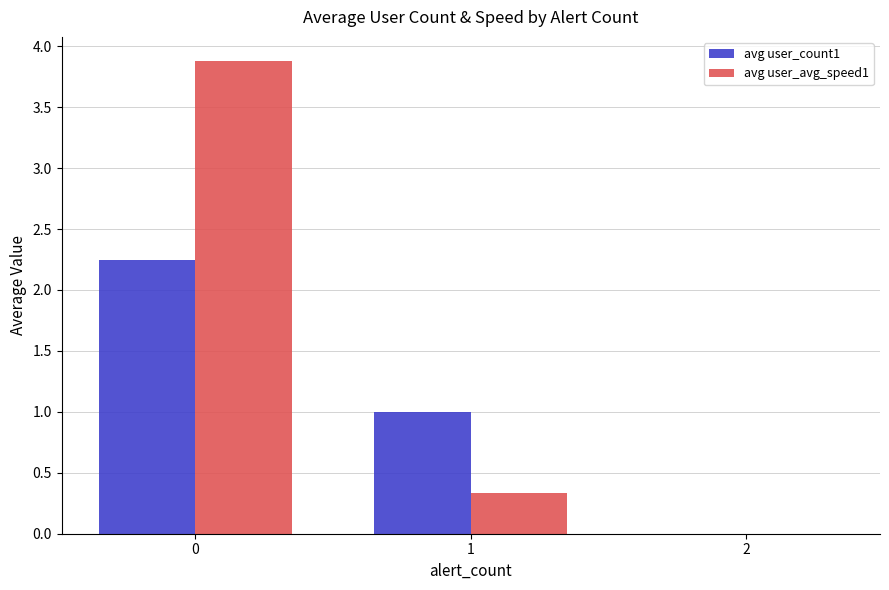

How many groups of bars are there?

3